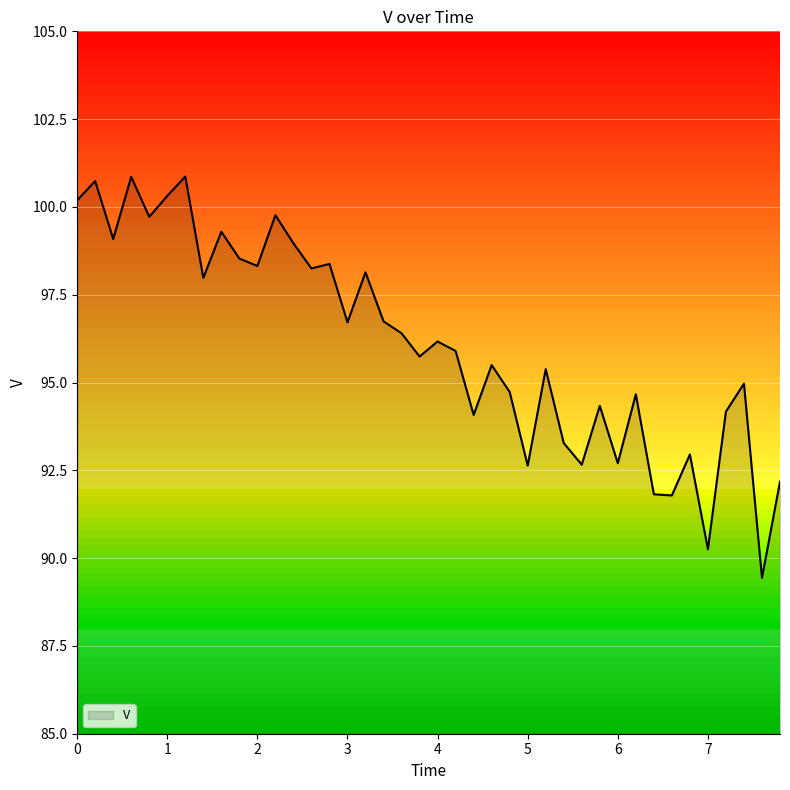

What is the difference between the maximum and minimum values?

11.4